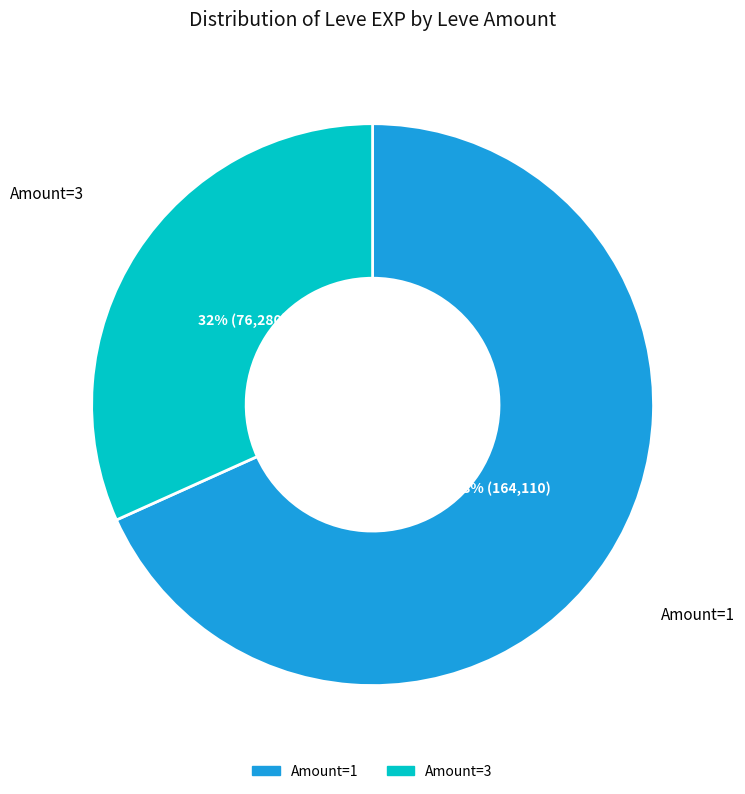

Is there any slice that represents more than half of the pie?

Yes